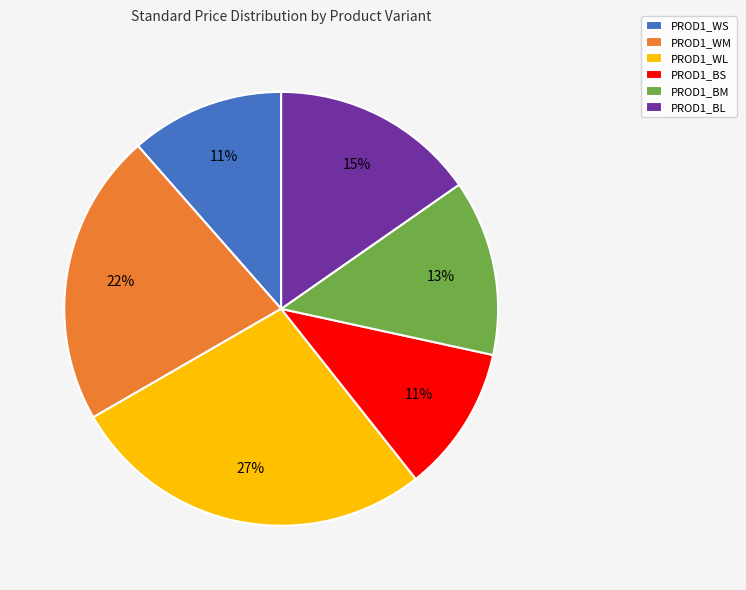

Do PROD1_WL and PROD1_BM together represent more than half of the pie?

No